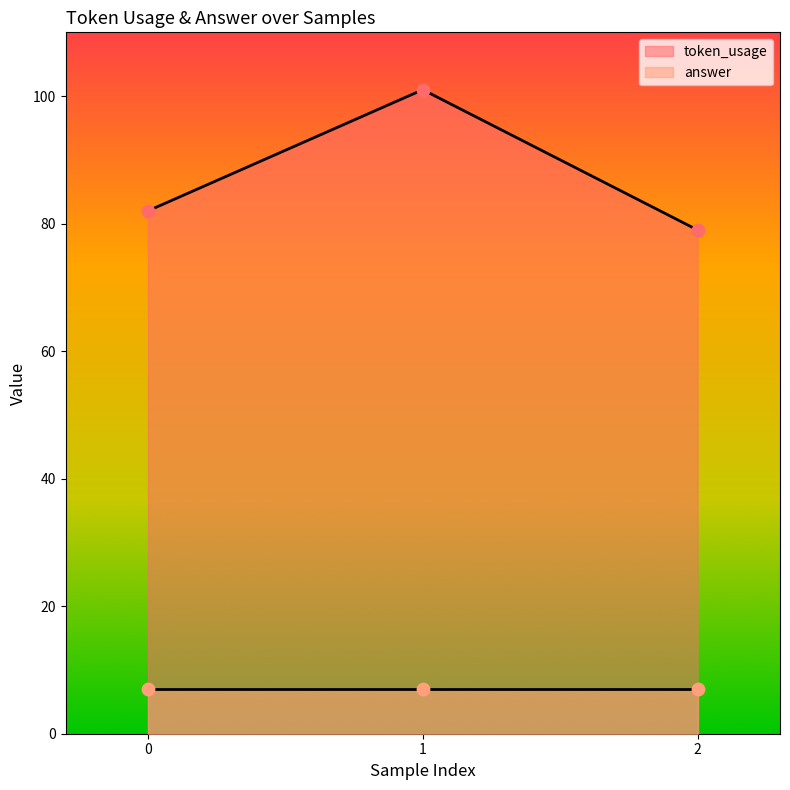

What is the ratio of the value at 1 to the value at 0?

1.2